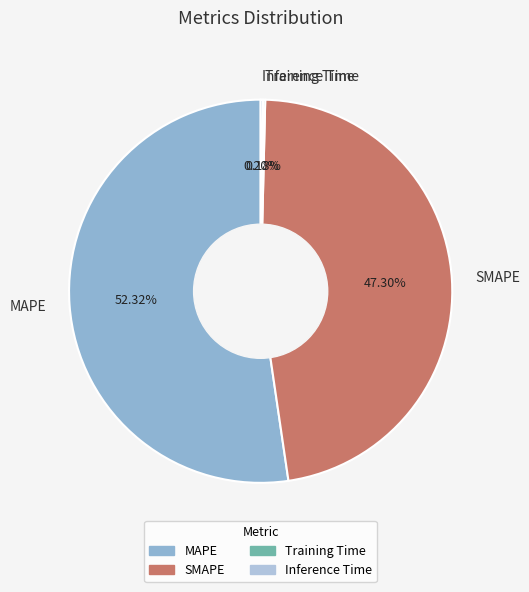

What is the majority slice?

MAPE